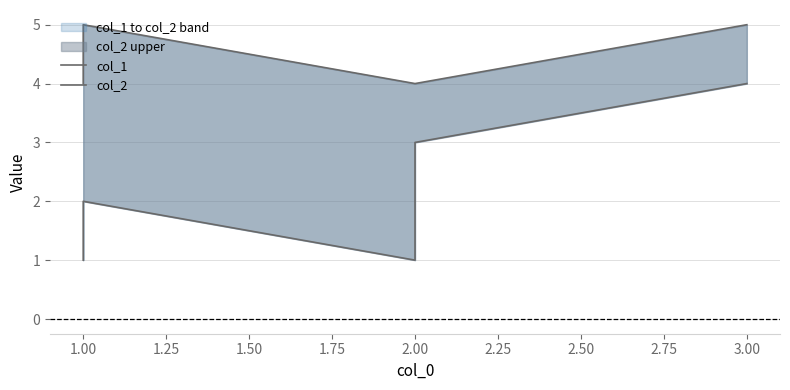

At which label is col_1 closest to 2?

1.00